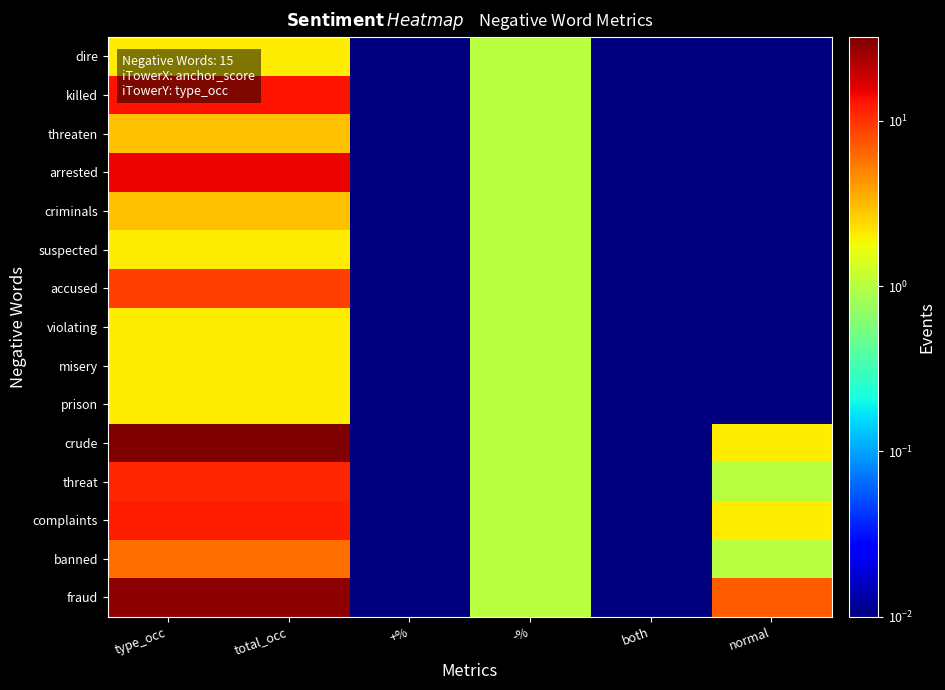

Rank the series at type_occ from lowest to highest value.

dire, suspected, violating, misery, prison, threaten, criminals, banned, accused, threat, complaints, killed, arrested, fraud, crude